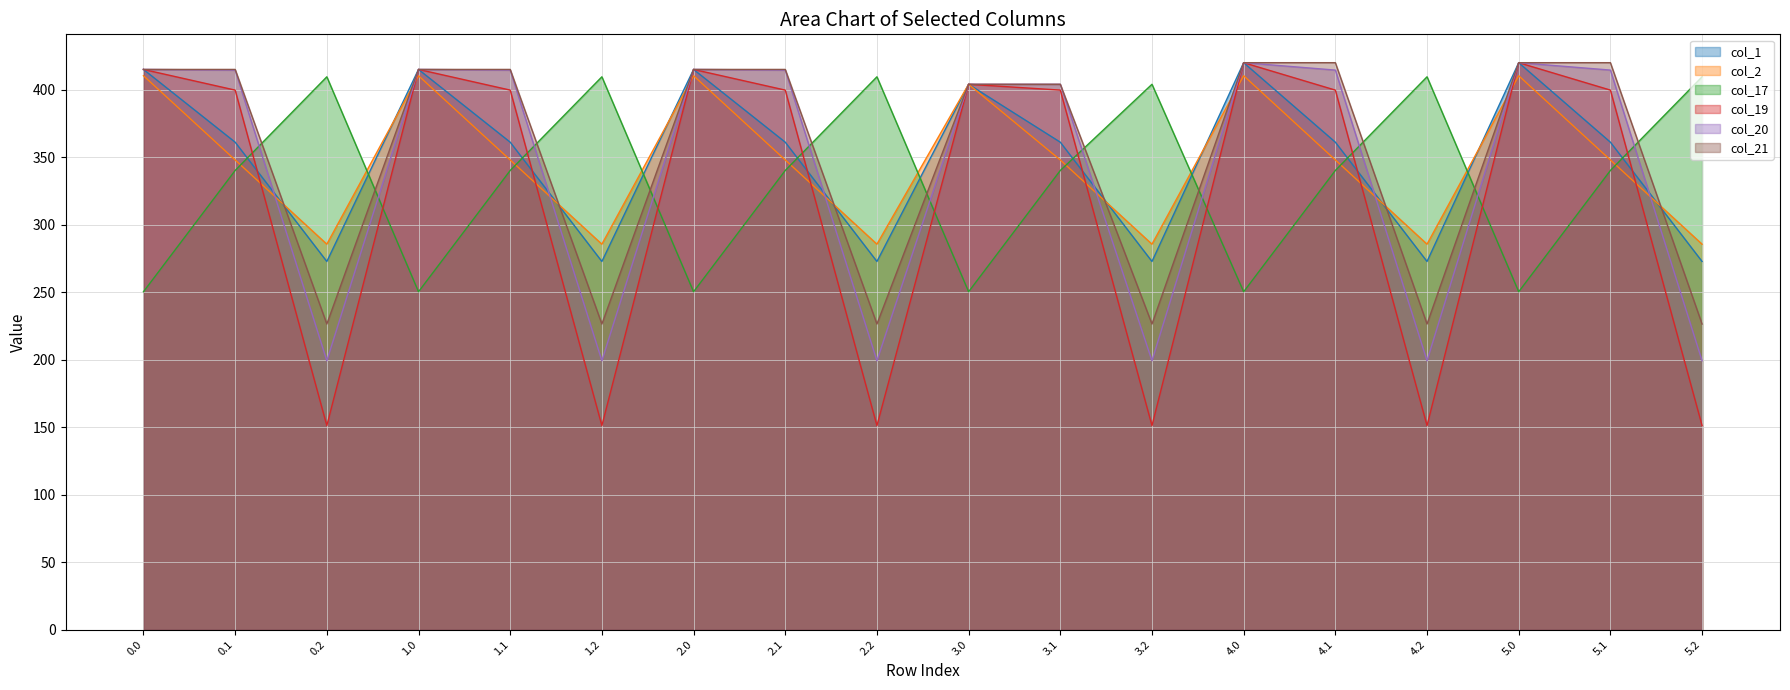

Reading right to left, transcribe all the data shown in this chart.

col_1: 5.2=272.7	5.1=361.1	5.0=420.0	4.2=272.7	4.1=361.1	4.0=420.0	3.2=272.7	3.1=361.1	3.0=404.0	2.2=272.7	2.1=361.1	2.0=415.0	1.2=272.7	1.1=361.1	1.0=415.0	0.2=272.7	0.1=361.1	0.0=415.0
col_2: 5.2=285.5	5.1=347.9	5.0=410.3	4.2=285.5	4.1=347.9	4.0=410.3	3.2=285.5	3.1=347.9	3.0=404.0	2.2=285.5	2.1=347.9	2.0=410.3	1.2=285.5	1.1=347.9	1.0=410.3	0.2=285.5	0.1=347.9	0.0=410.3
col_17: 5.2=409.5	5.1=340.1	5.0=250.3	4.2=409.5	4.1=340.1	4.0=250.3	3.2=404.0	3.1=340.1	3.0=250.3	2.2=409.5	2.1=340.1	2.0=250.3	1.2=409.5	1.1=340.1	1.0=250.3	0.2=409.5	0.1=340.1	0.0=250.3
col_19: 5.2=151.1	5.1=399.7	5.0=420.0	4.2=151.1	4.1=399.7	4.0=420.0	3.2=151.1	3.1=399.7	3.0=404.0	2.2=151.1	2.1=399.7	2.0=415.0	1.2=151.1	1.1=399.7	1.0=415.0	0.2=151.1	0.1=399.7	0.0=415.0
col_20: 5.2=199.2	5.1=414.5	5.0=420.0	4.2=199.2	4.1=414.5	4.0=420.0	3.2=199.2	3.1=404.0	3.0=404.0	2.2=199.2	2.1=414.5	2.0=415.0	1.2=199.2	1.1=414.5	1.0=415.0	0.2=199.2	0.1=414.5	0.0=415.0
col_21: 5.2=226.4	5.1=420.0	5.0=420.0	4.2=226.4	4.1=420.0	4.0=420.0	3.2=226.4	3.1=404.0	3.0=404.0	2.2=226.4	2.1=415.0	2.0=415.0	1.2=226.4	1.1=415.0	1.0=415.0	0.2=226.4	0.1=415.0	0.0=415.0